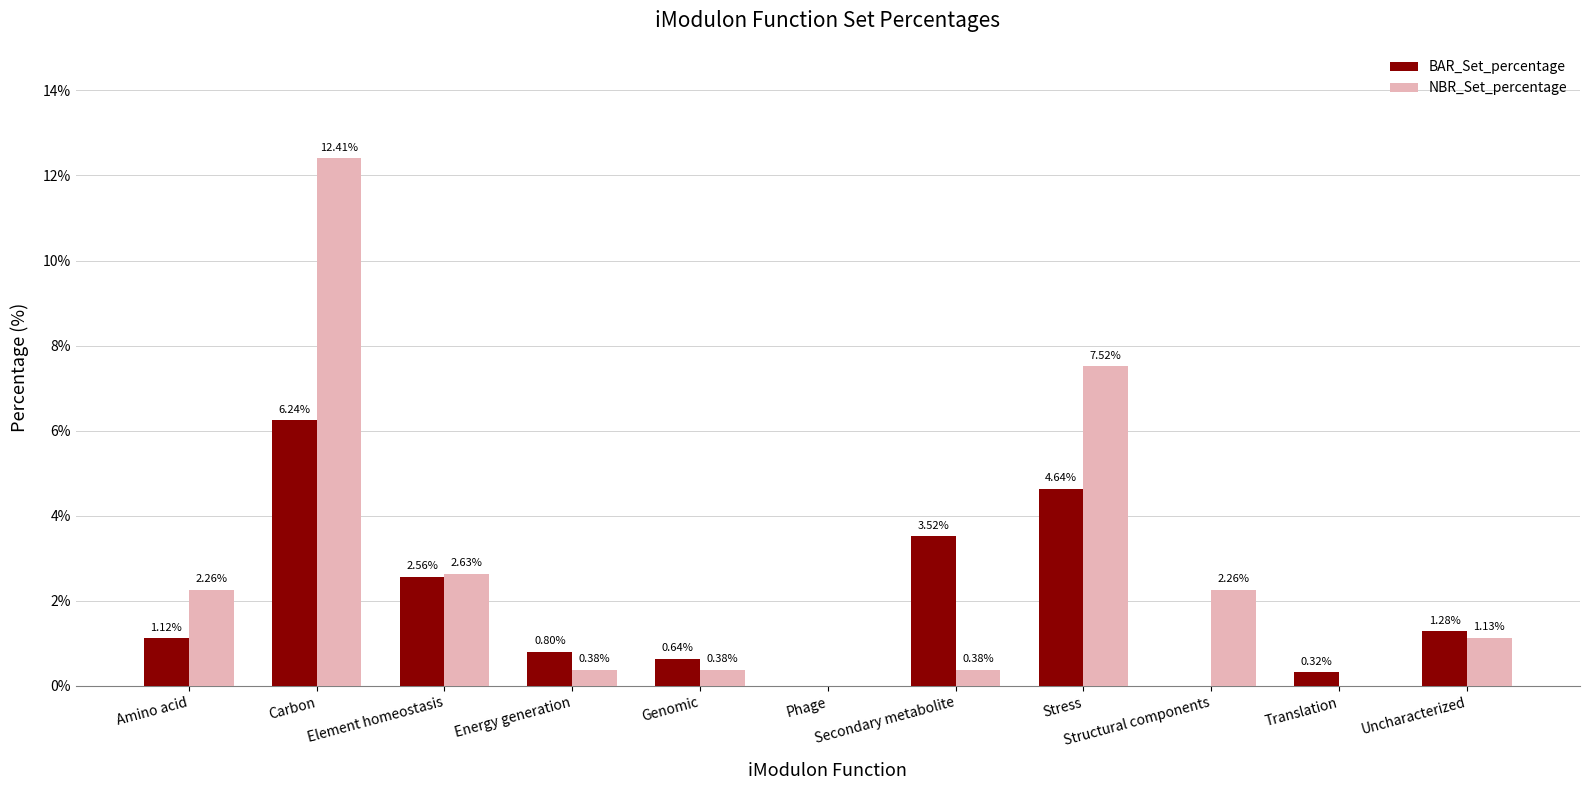

Which series has the widest spread of values?

NBR_Set_percentage